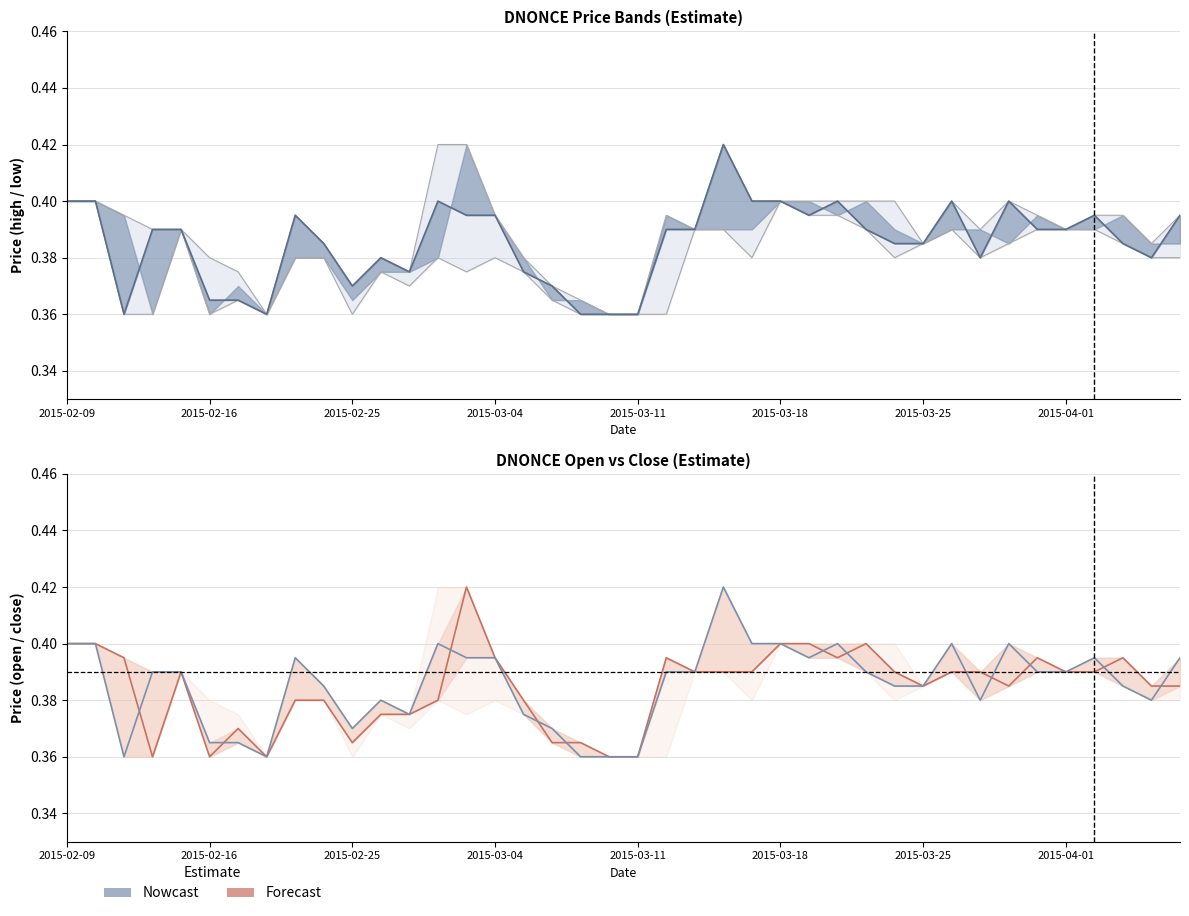

Which category has the highest value in the Forecast (open) series?

14